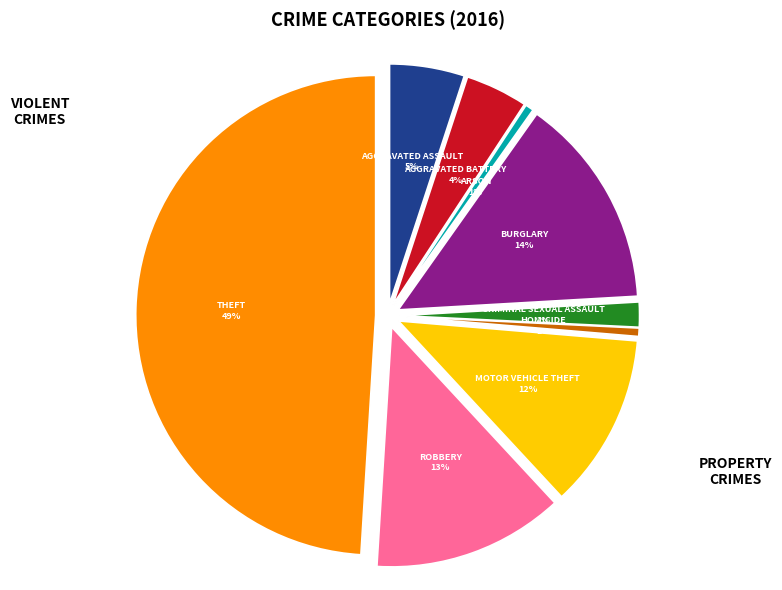

To the nearest percent, what is the difference between the Homicide and Aggravated Assault slice percentages?

4%